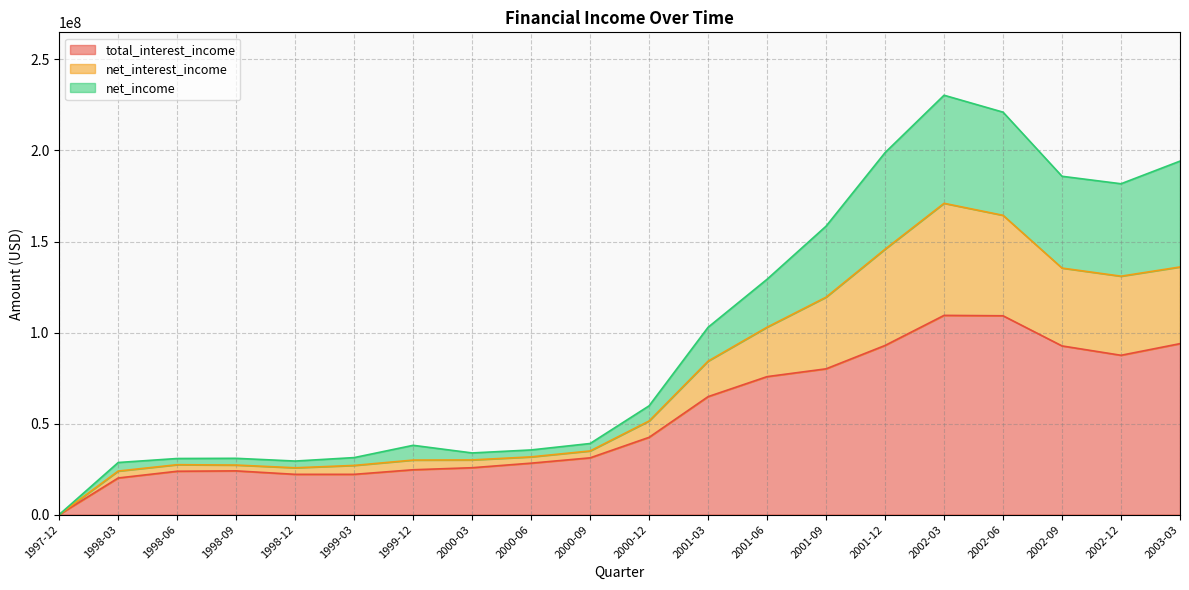

At which label does net_interest_income first exceed 59745000?

2001-03